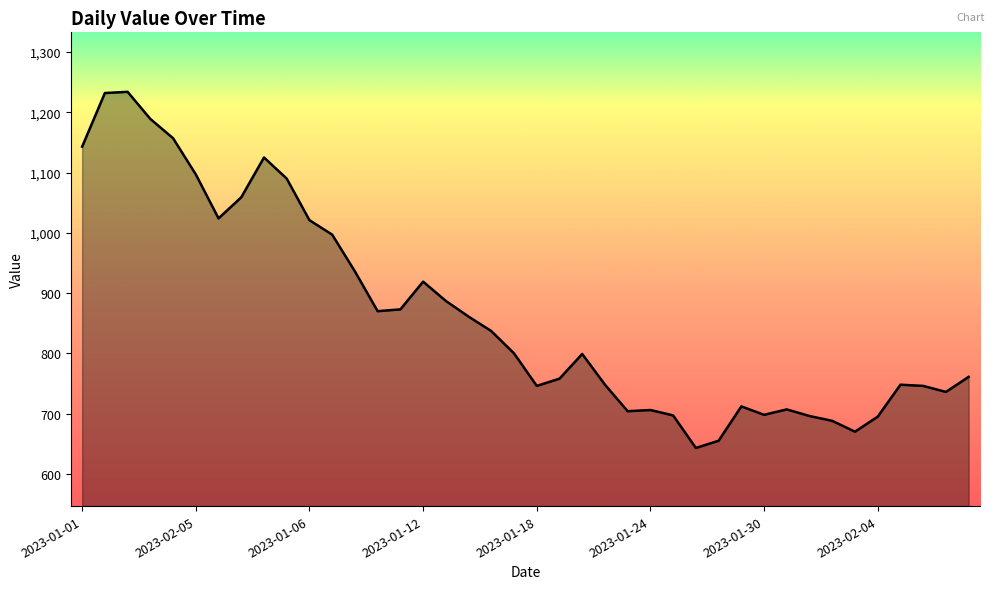

How many lines are shown in the chart?

1